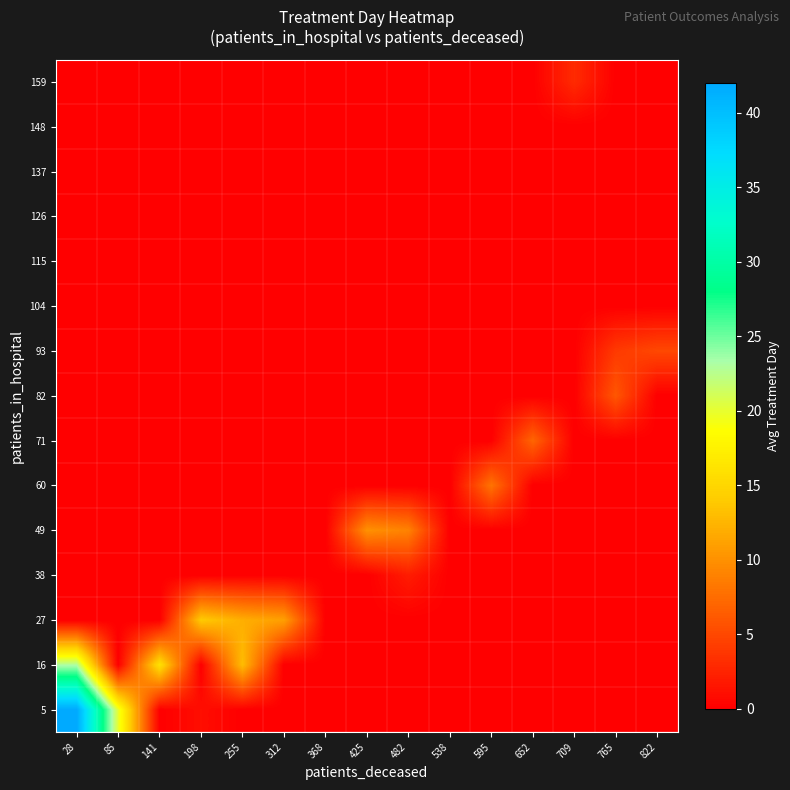

At how many categories does at least one series exceed 23?

1